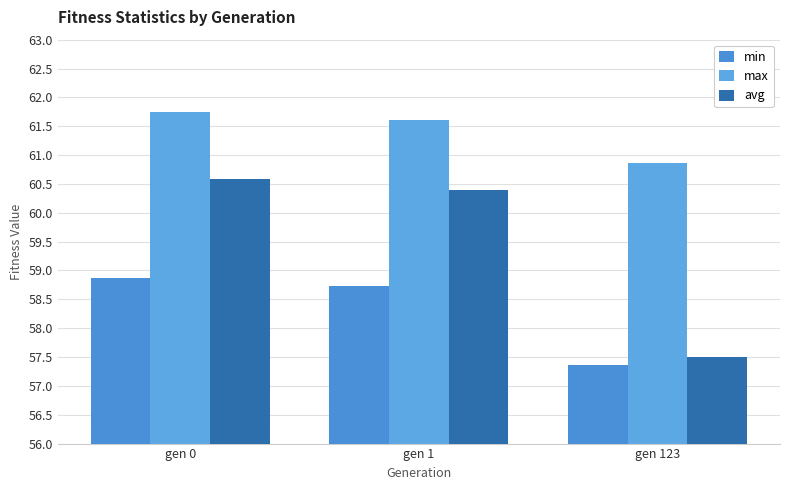

Which series changed the most between gen 0 and gen 123?

avg